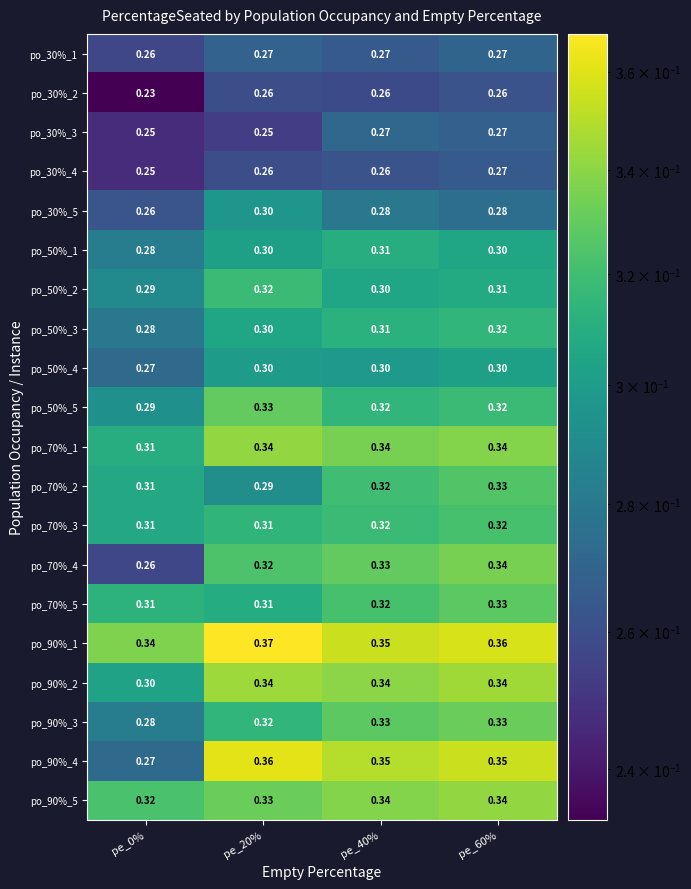

Is the value of po_90%_4 at pe_60% greater than the value of po_50%_2 at pe_0%?

Yes